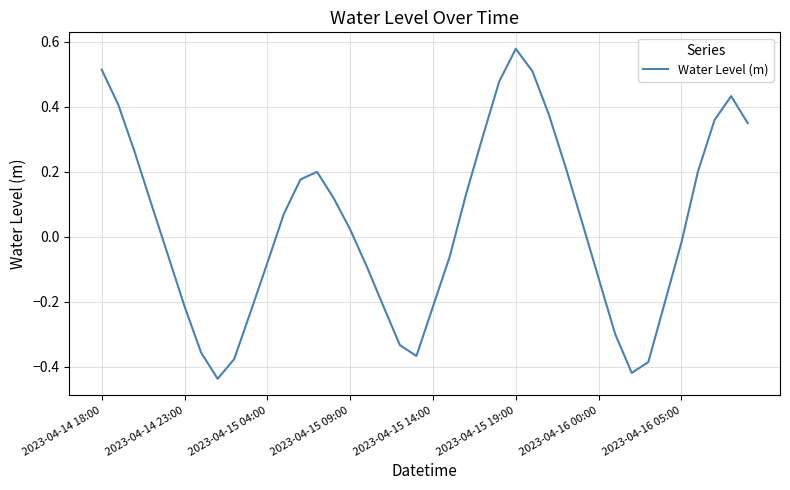

What is the difference between the maximum and minimum values?

1.0